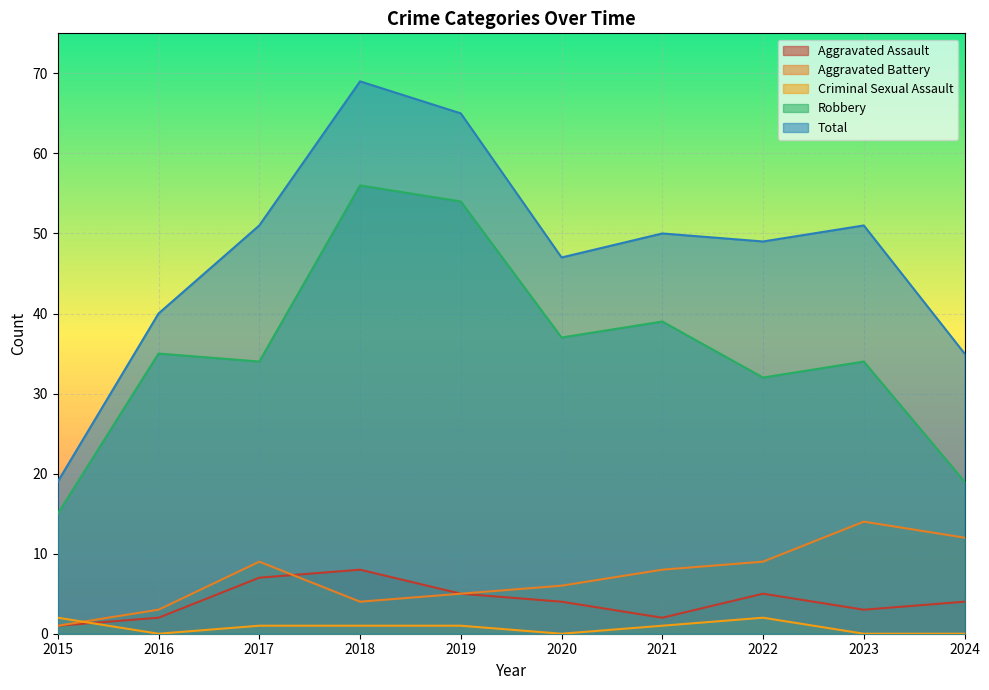

Rank the series by their maximum value, from highest to lowest.

Total, Robbery, Aggravated Battery, Aggravated Assault, Criminal Sexual Assault